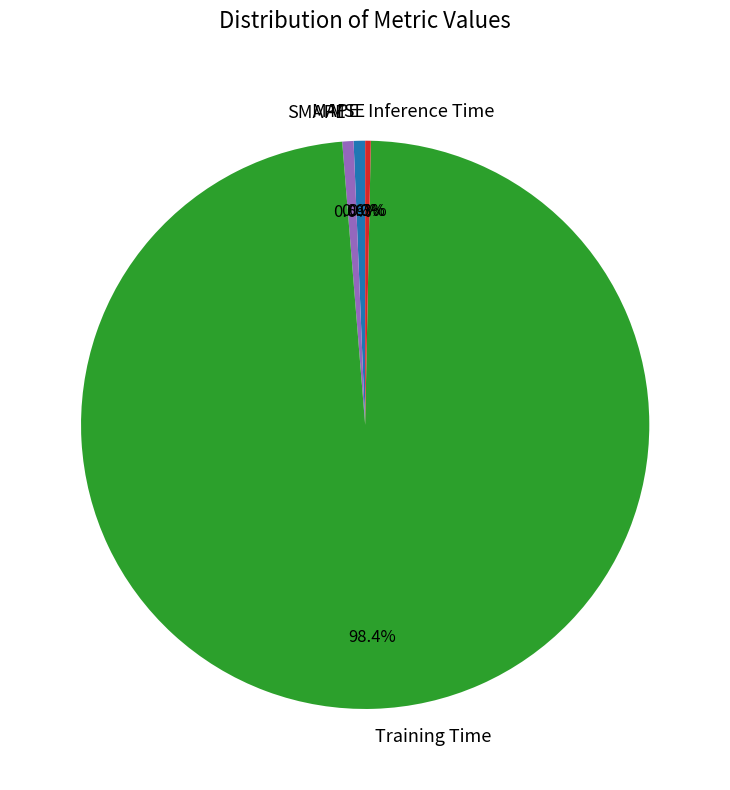

Which slice represents more than half of the pie?

Training Time